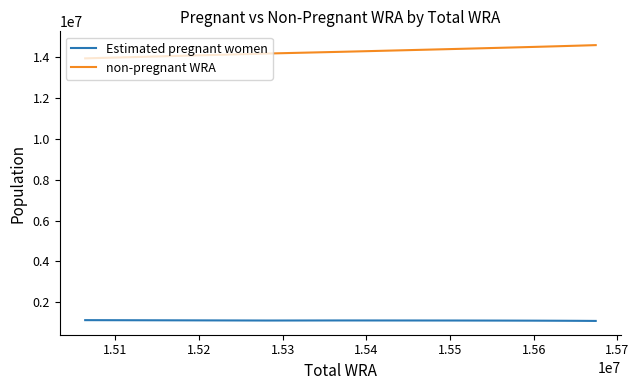

What is the minimum value shown in the chart?

1076740.7